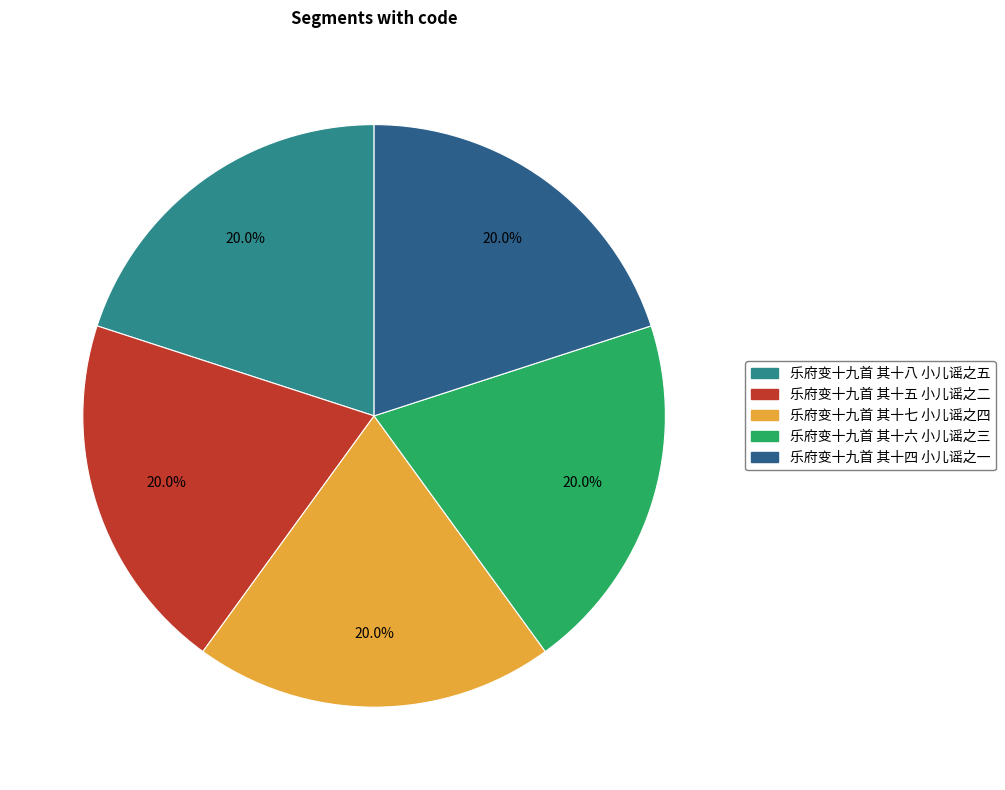

To the nearest percent, what is the combined percentage of 乐府变十九首 其十八 小儿谣之五 and 乐府变十九首 其十五 小儿谣之二?

40%